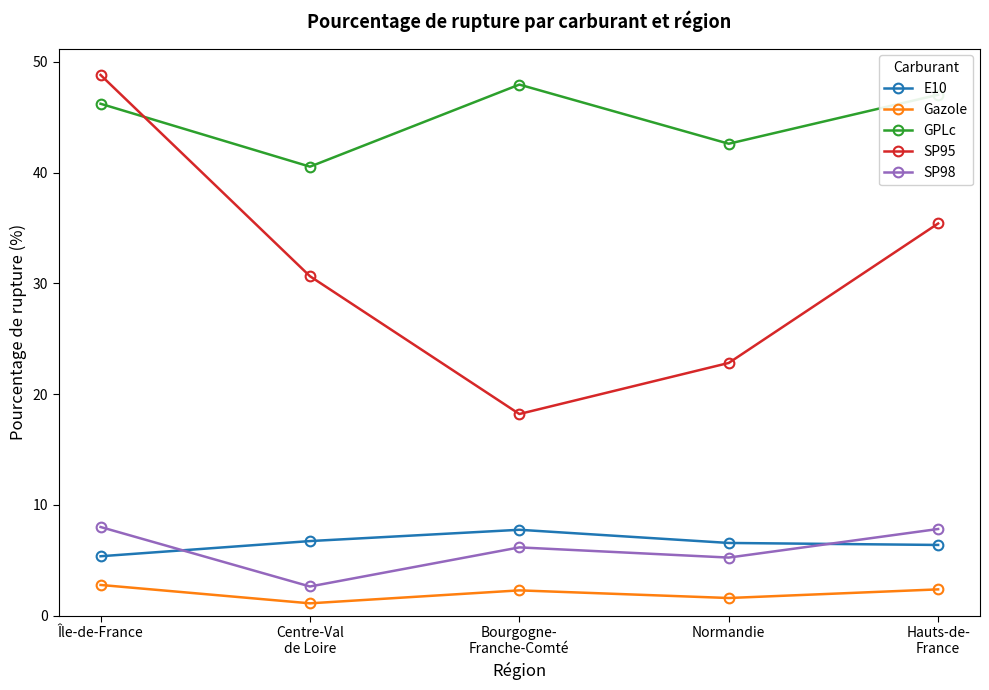

What are all the series names shown in the legend?

E10, Gazole, GPLc, SP95, SP98